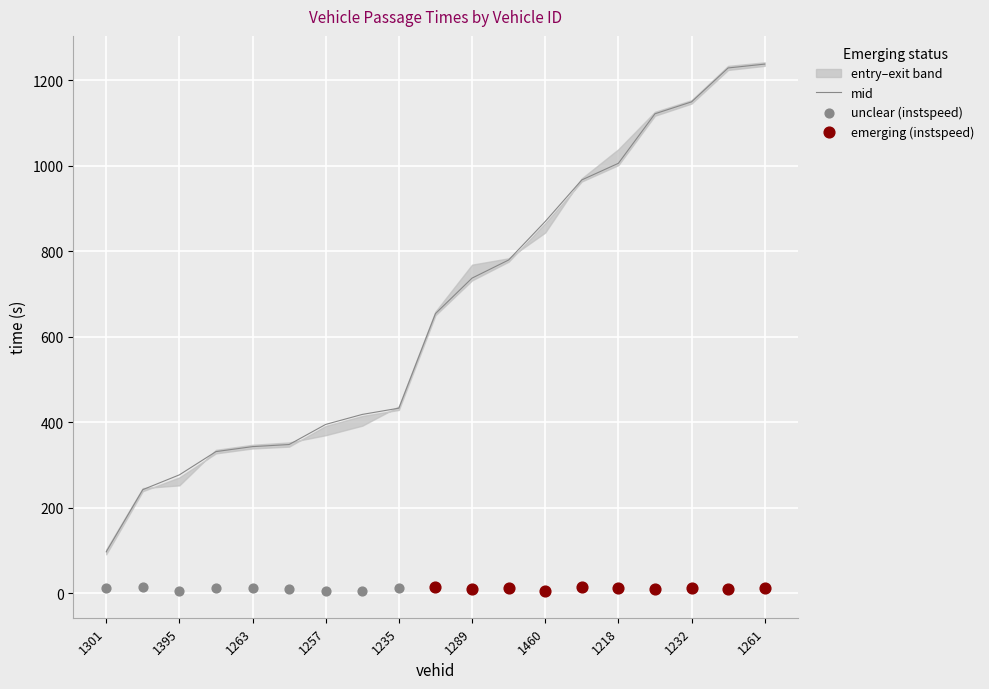

At how many categories does at least one series exceed 364?

13